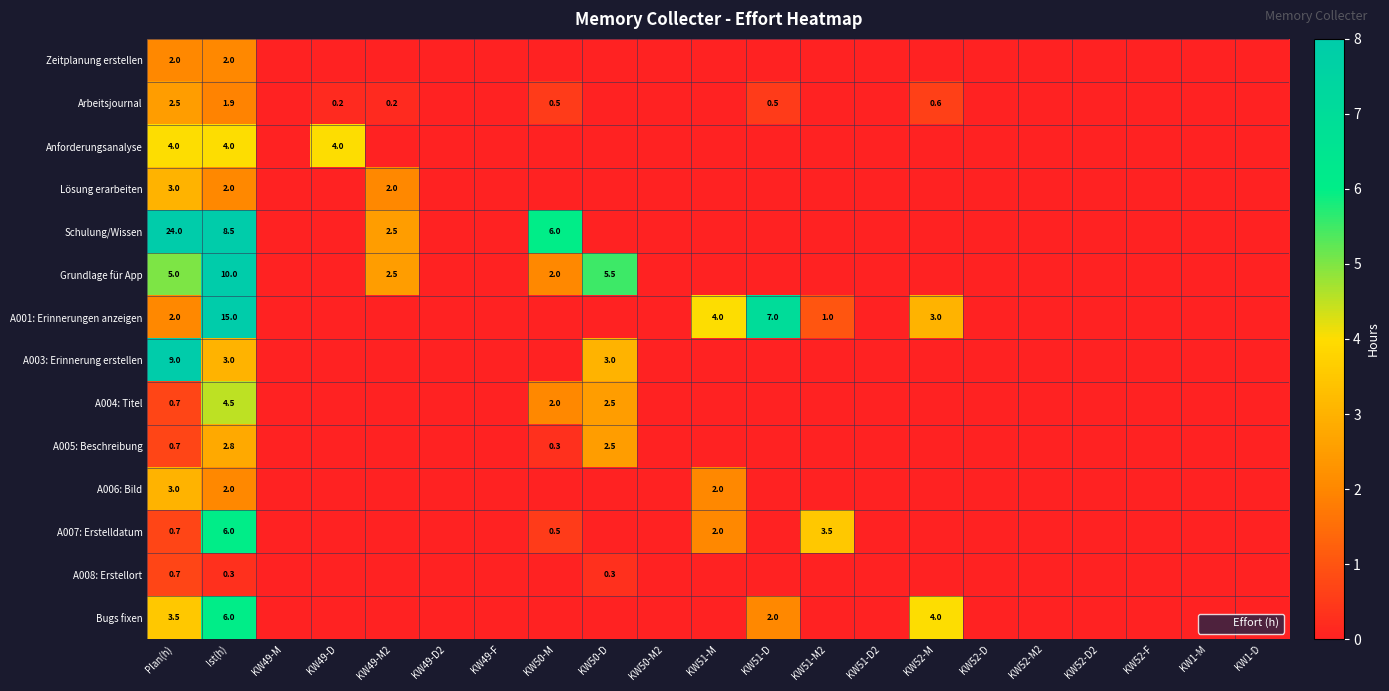

List the labels in order of Lösung erarbeiten value, largest first.

Plan(h), Ist(h), KW49-M2, KW49-M, KW49-D, KW49-D2, KW49-F, KW50-M, KW50-D, KW50-M2, KW51-M, KW51-D, KW51-M2, KW51-D2, KW52-M, KW52-D, KW52-M2, KW52-D2, KW52-F, KW1-M, KW1-D